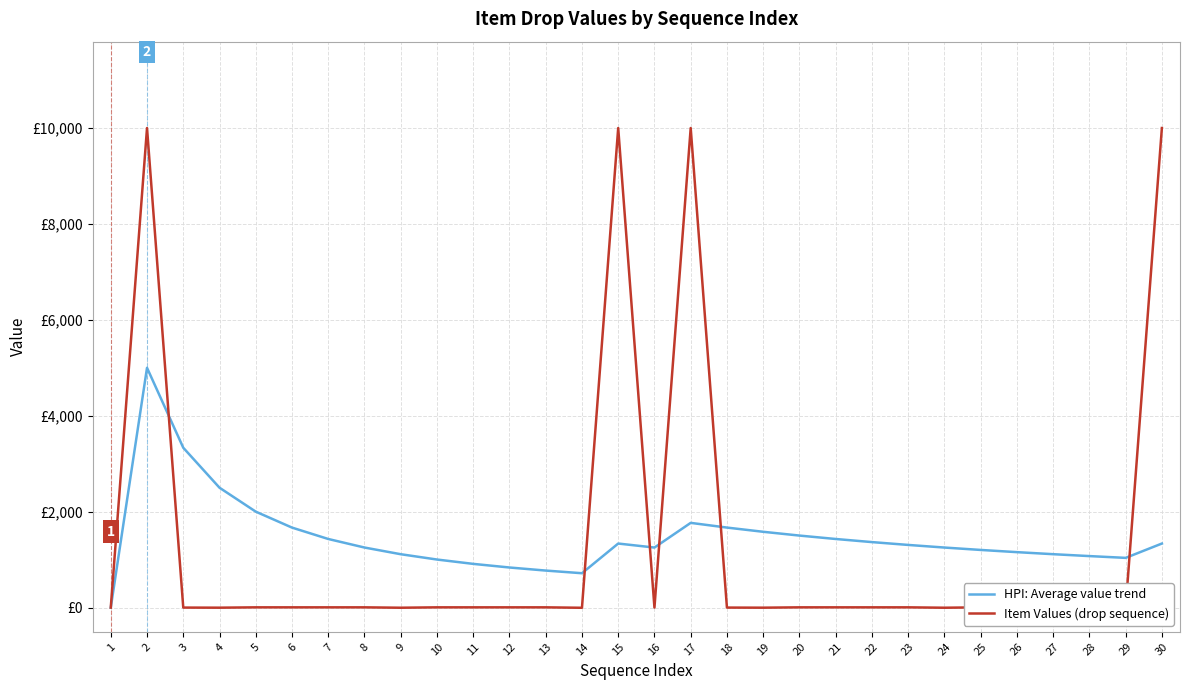

Reading left to right, list all the values displayed in this chart.

HPI: Average value trend: 1=5.0	2=5002.5	3=3336.7	4=2503.2	5=2004.6	6=1672.2	7=1434.7	8=1256.6	9=1117.2	10=1006.5	11=915.9	12=840.4	13=776.5	14=721.1	15=1339.7	16=1256.3	17=1770.6	18=1672.6	19=1584.7	20=1506.0	21=1434.7	22=1370.0	23=1310.8	24=1256.3	25=1206.4	26=1160.4	27=1117.8	28=1078.2	29=1041.1	30=1339.7
Item Values (drop sequence): 1=5.0	2=10000.0	3=5.0	4=3.0	5=10.0	6=10.0	7=10.0	8=10.0	9=2.0	10=10.0	11=10.0	12=10.0	13=10.0	14=1.0	15=10000.0	16=5.0	17=10000.0	18=5.0	19=3.0	20=10.0	21=10.0	22=10.0	23=10.0	24=2.0	25=10.0	26=10.0	27=10.0	28=10.0	29=1.0	30=10000.0